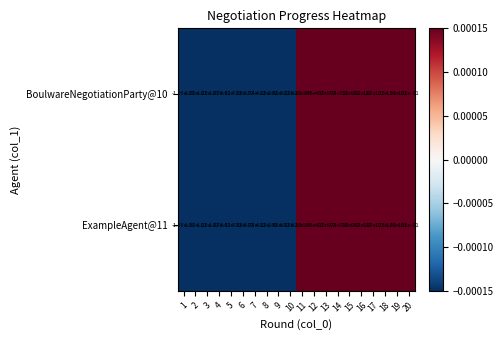

Is the value of ExampleAgent@11 at 14 greater than the value of BoulwareNegotiationParty@10 at 3?

Yes